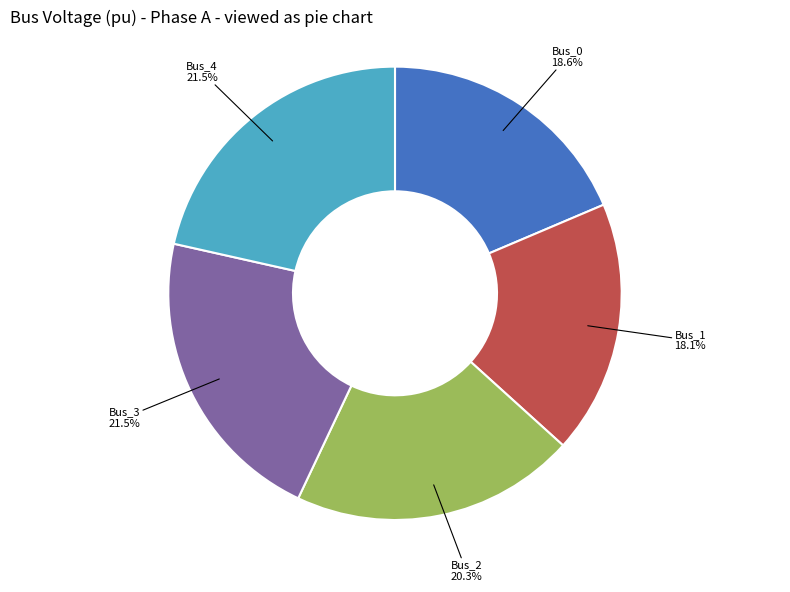

Does any single category account for the majority?

No